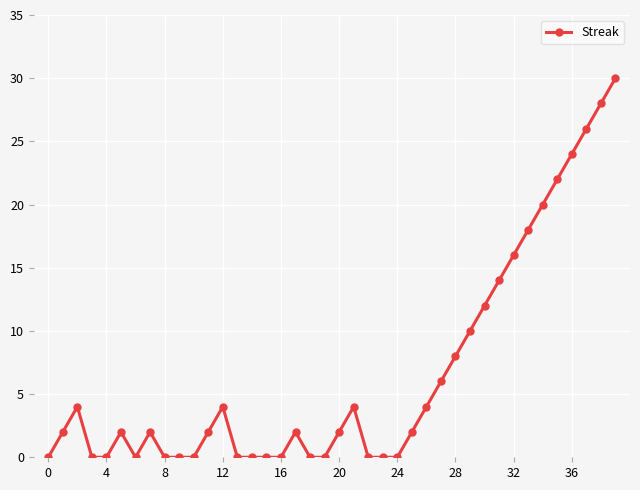

What is the difference between the maximum and minimum values?

30